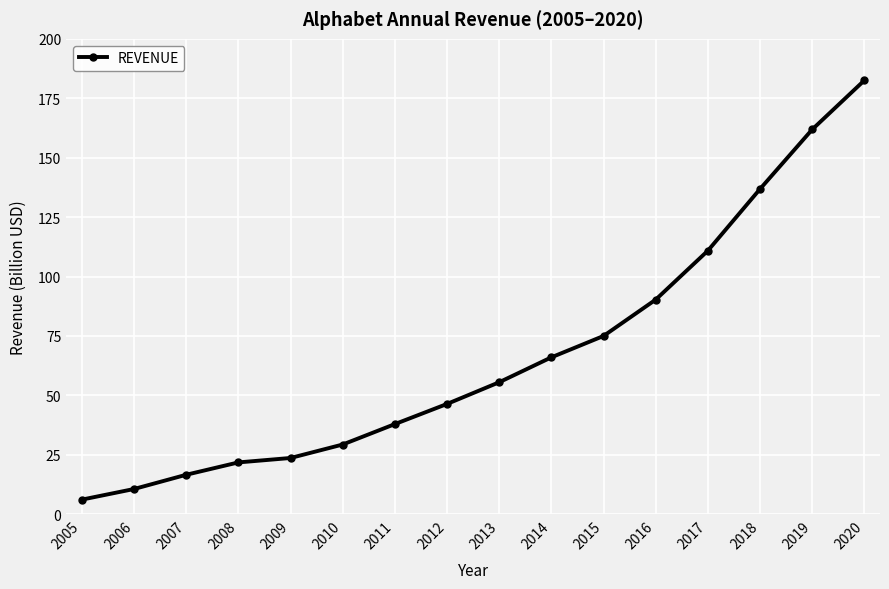

What is the value of the 4th point from the left?

21.8